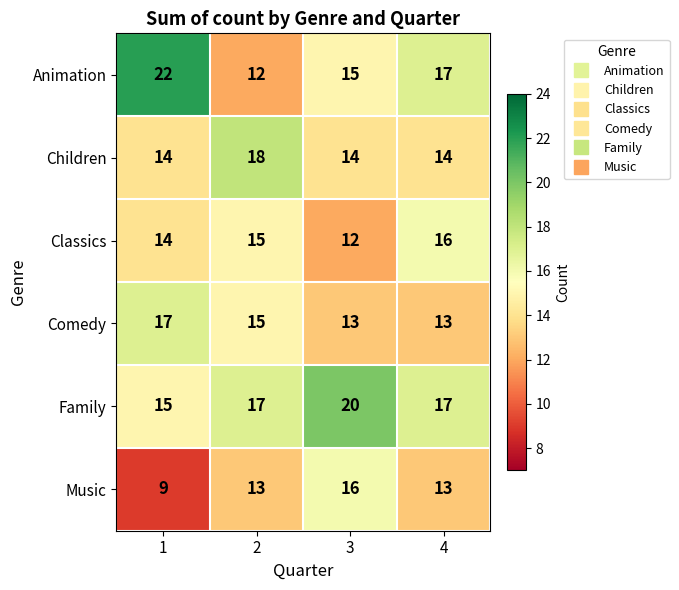

Reading left to right, what are all the values shown in this chart?

Animation: 1=22	2=12	3=15	4=17
Children: 1=14	2=18	3=14	4=14
Classics: 1=14	2=15	3=12	4=16
Comedy: 1=17	2=15	3=13	4=13
Family: 1=15	2=17	3=20	4=17
Music: 1=9	2=13	3=16	4=13